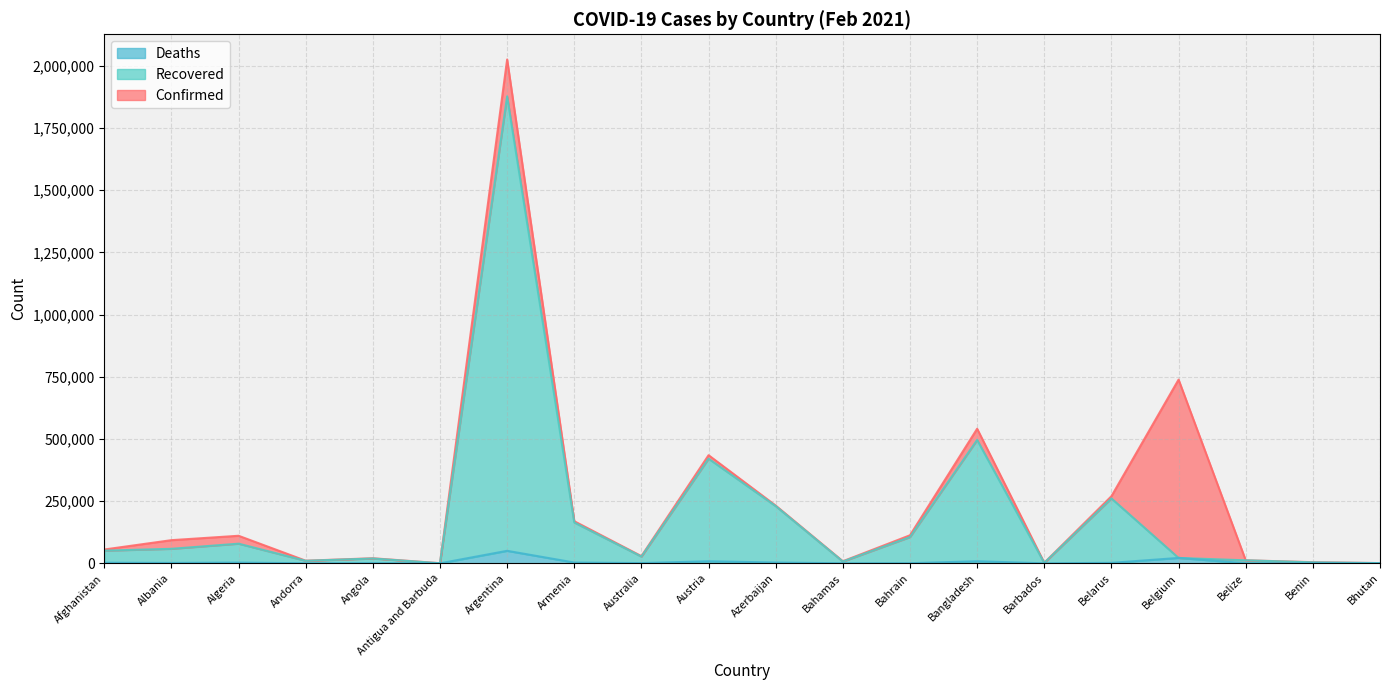

What is the label of the 6th point from the left?

Antigua and Barbuda